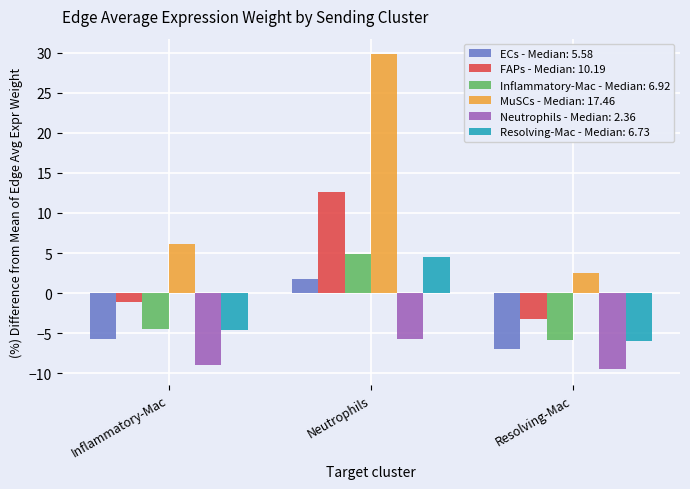

How many data points does each series have?

3